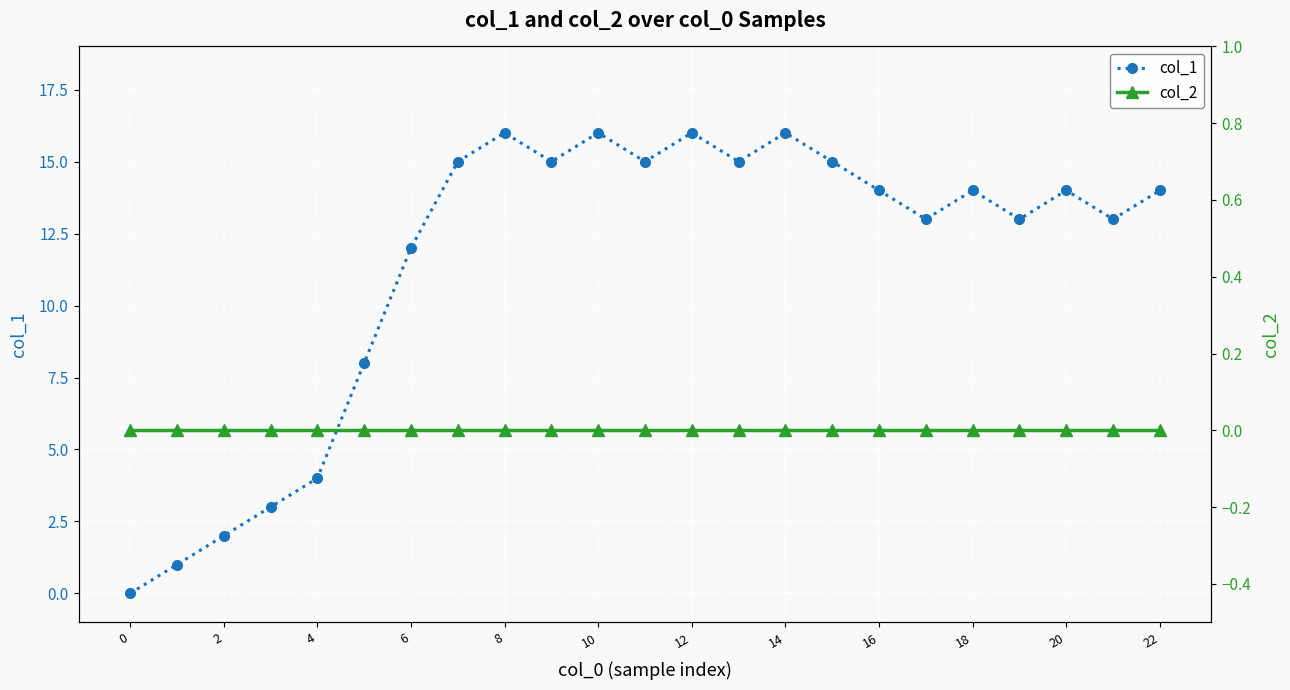

True or false: col_2 and col_1 cross at least once.

False